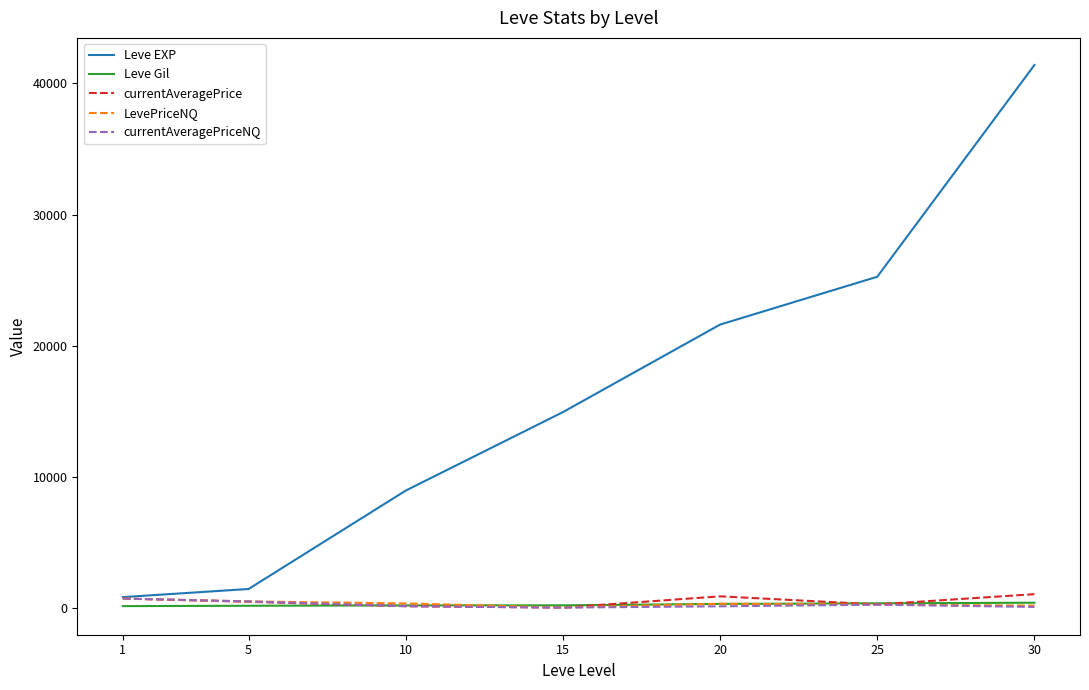

At which category is the sum across all series the highest?

30